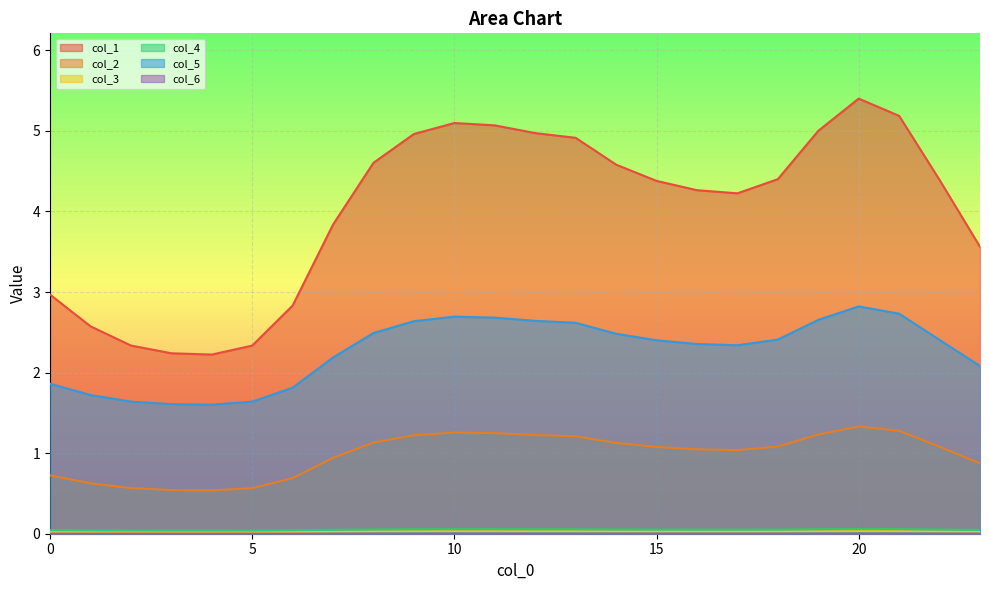

Rank the categories by col_5 value from highest to lowest.

20, 21, 10, 11, 19, 12, 9, 13, 8, 14, 18, 22, 15, 16, 17, 7, 23, 0, 6, 1, 2, 5, 3, 4